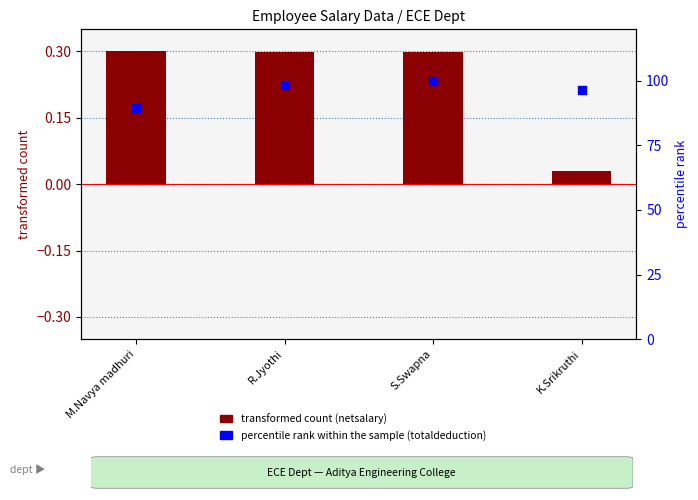

Is the value of transformed count (netsalary) at K.Srikruthi greater than the value of percentile rank within the sample (totaldeduction) at M.Navya madhuri?

No